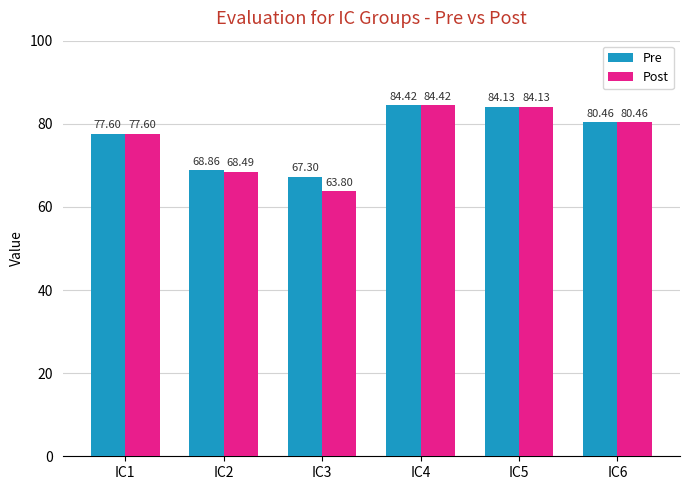

The Post series shows 68.5 at IC2. True or false?

True